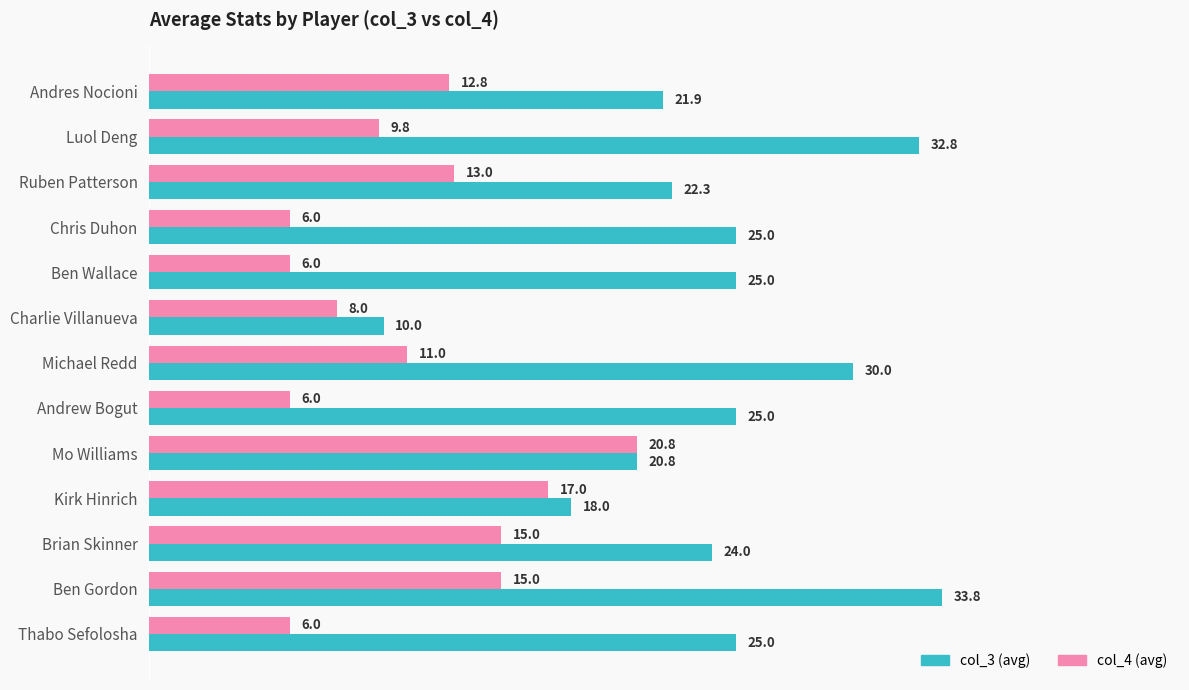

What is the maximum value shown in the chart?

33.8